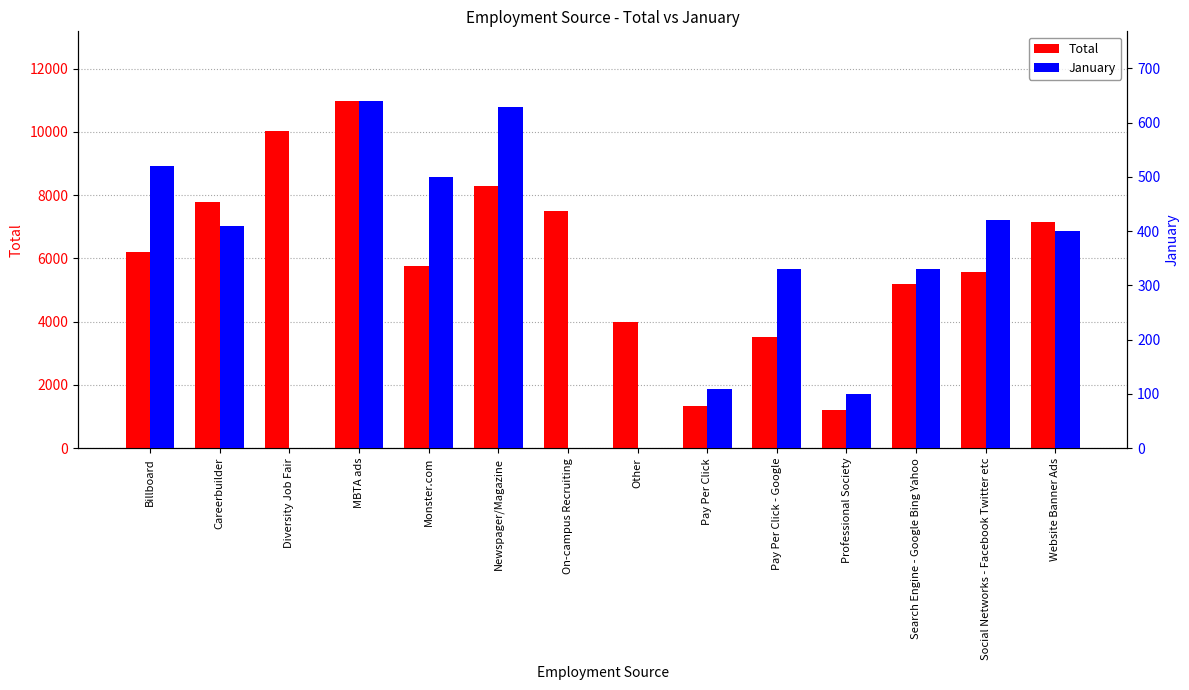

Rank the series by their maximum value, from lowest to highest.

January, Total